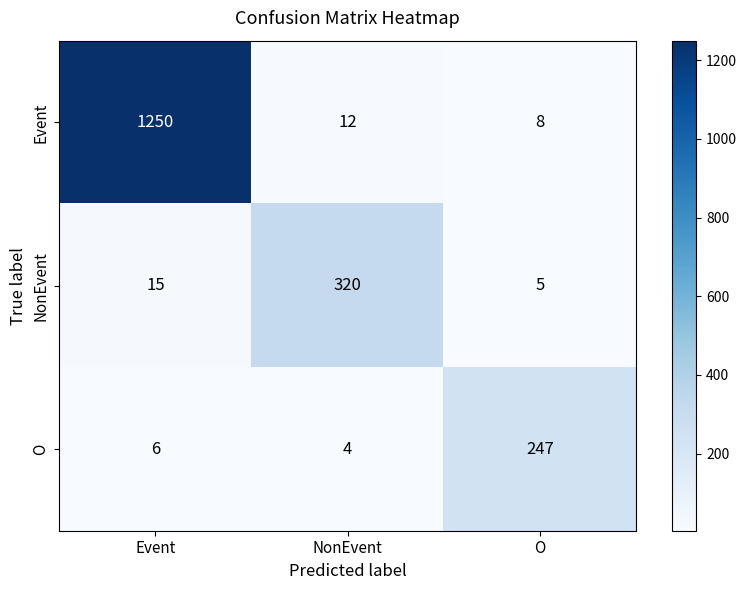

How many series are shown in this chart?

3